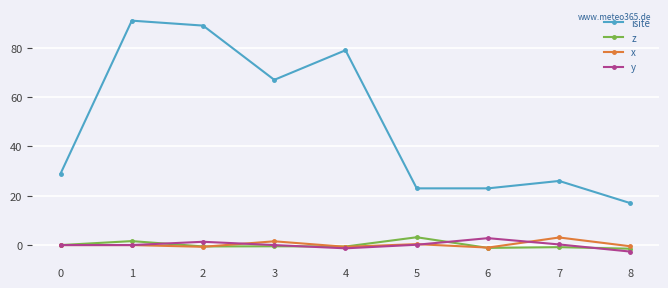

How many distinct data groups are displayed?

4